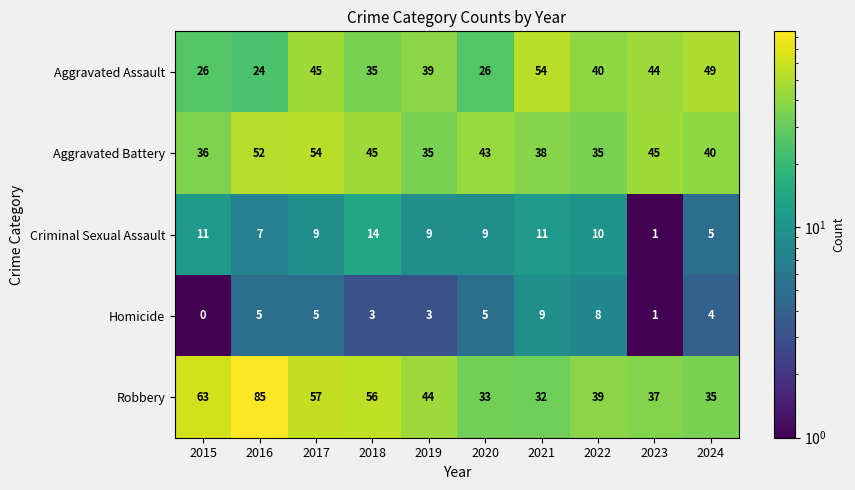

What is the difference between the maximum and minimum values in the Homicide series?

9